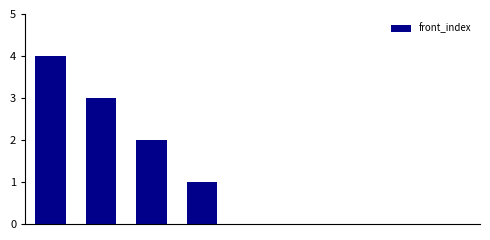

What is the maximum value shown in the chart?

4